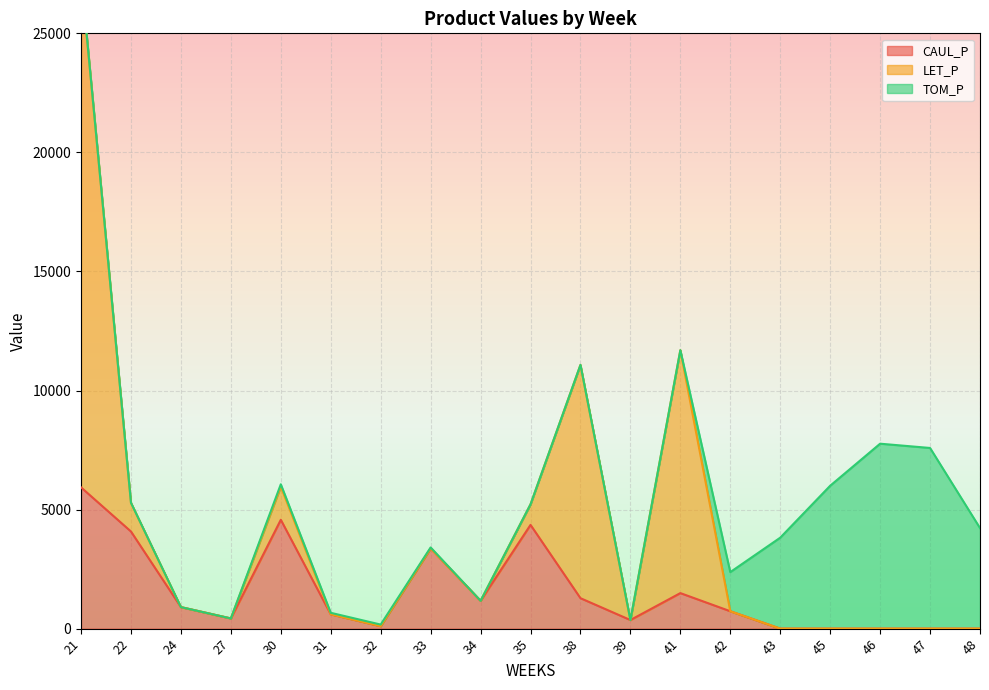

Reading left to right, list all the values displayed in this chart.

CAUL_P: 5932.3	4079.3	903.5	427.8	4571.1	601.6	104.0	3368.6	1169.1	4357.2	1278.6	361.0	1491.8	730.4	0.0	0.0	0.0	0.0	0.0
LET_P: 21510.5	1204.7	0.0	0.0	1391.6	0.0	0.0	0.0	0.0	862.8	9797.9	0.0	10202.6	0.0	0.0	0.0	0.0	0.0	0.0
TOM_P: 0.0	0.0	0.0	0.0	99.6	63.2	66.5	41.5	0.0	0.0	0.0	0.0	0.0	1643.7	3819.6	6000.9	7766.6	7587.1	4223.0